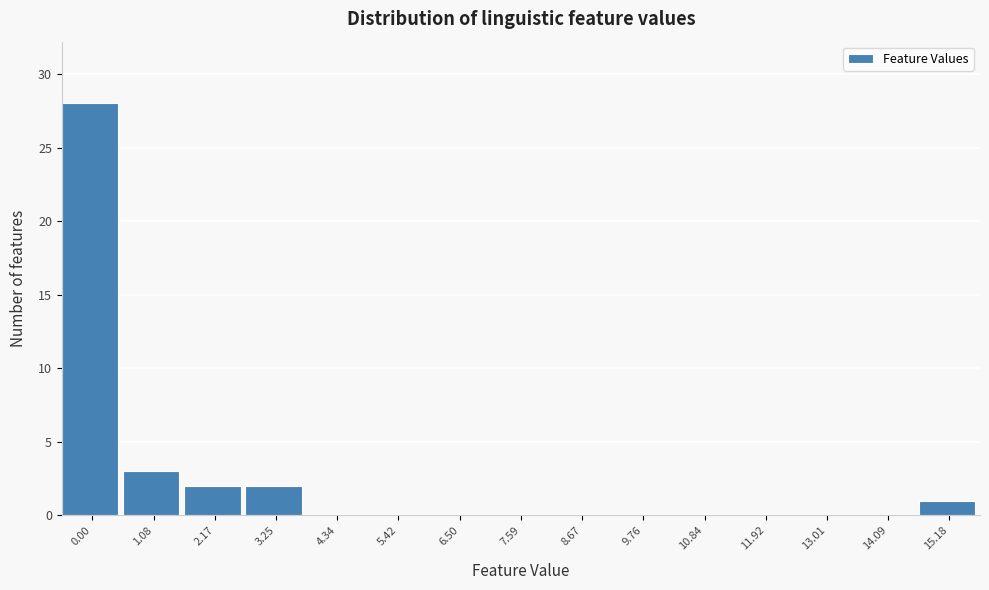

Reading left to right, extract all data points from this chart.

0.00=28	1.08=3	2.17=2	3.25=2	4.34=0	5.42=0	6.50=0	7.59=0	8.67=0	9.76=0	10.84=0	11.92=0	13.01=0	14.09=0	15.18=1